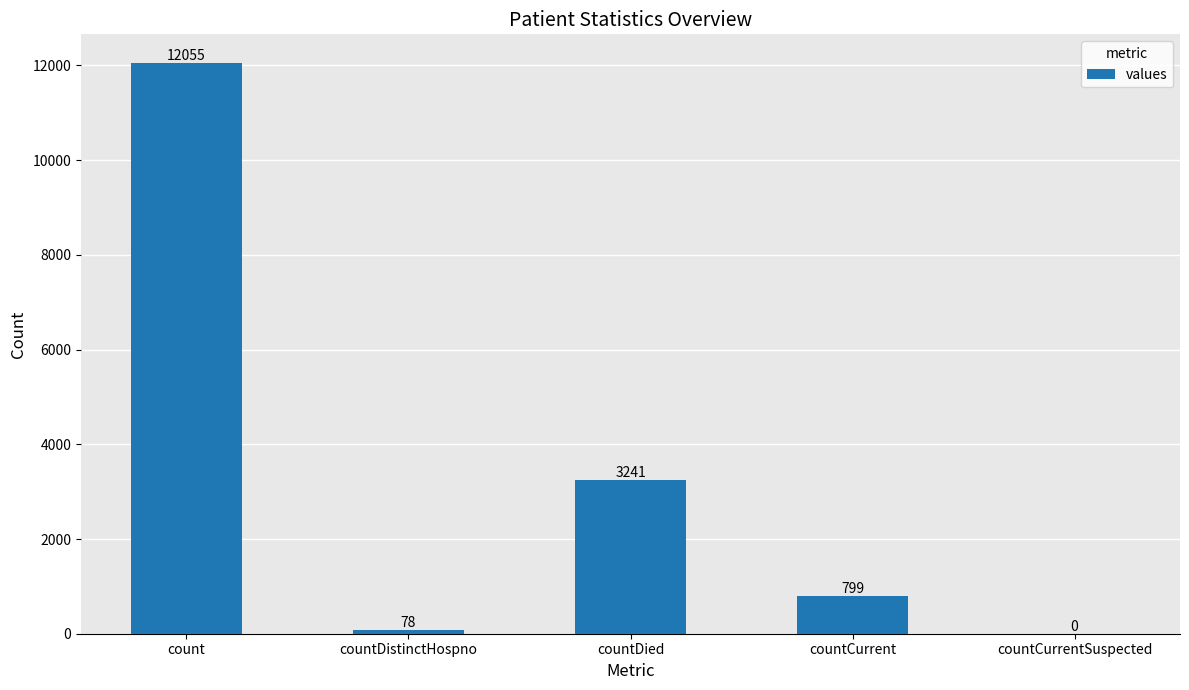

Reading left to right, what are all the values shown in this chart?

count=12055	countDistinctHospno=78	countDied=3241	countCurrent=799	countCurrentSuspected=0